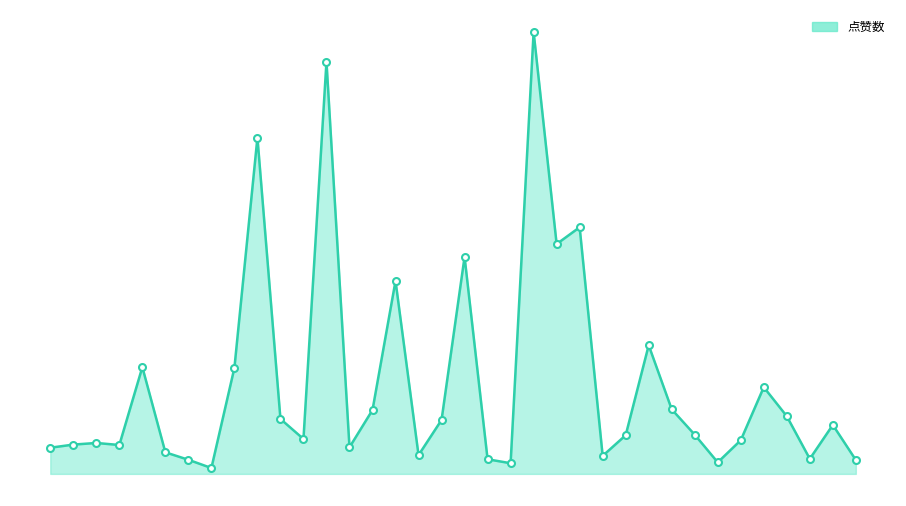

Does the chart have visible grid lines?

No